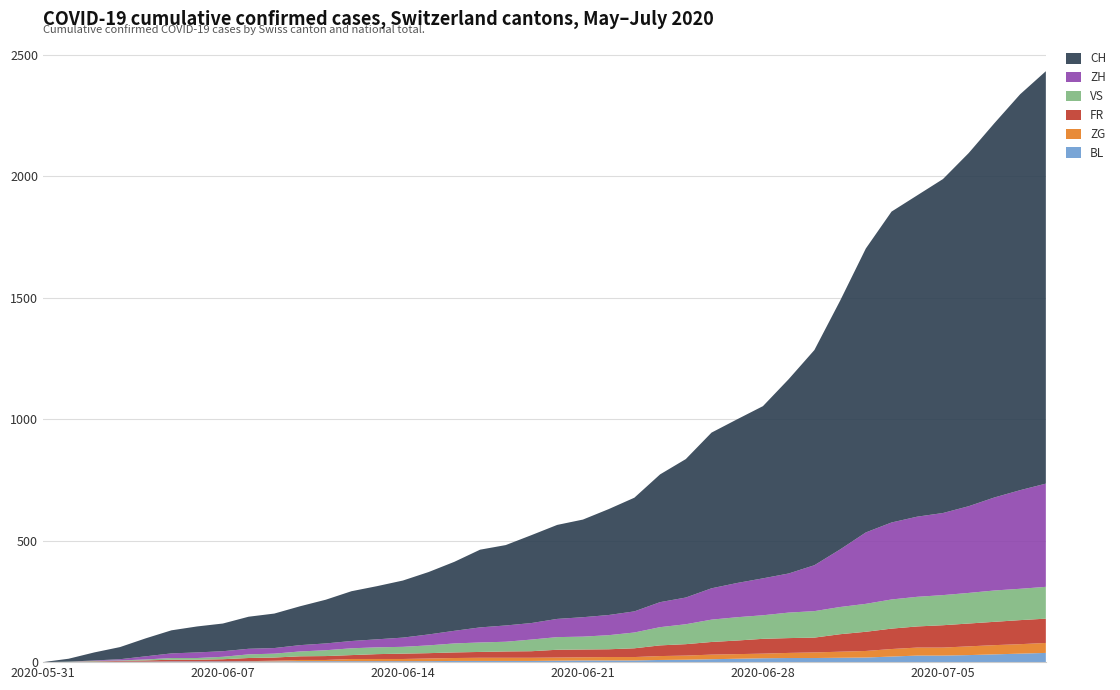

Reading left to right, transcribe all the data shown in this chart.

BL: 2020-05-31=0	2020-06-01=1	2020-06-02=1	2020-06-03=2	2020-06-04=2	2020-06-05=3	2020-06-06=3	2020-06-07=3	2020-06-08=3	2020-06-09=3	2020-06-10=4	2020-06-11=4	2020-06-12=4	2020-06-13=4	2020-06-14=4	2020-06-15=4	2020-06-16=5	2020-06-17=5	2020-06-18=5	2020-06-19=5	2020-06-20=6	2020-06-21=7	2020-06-22=7	2020-06-23=7	2020-06-24=9	2020-06-25=10	2020-06-26=12	2020-06-27=14	2020-06-28=16	2020-06-29=17	2020-06-30=17	2020-07-01=18	2020-07-02=19	2020-07-03=23	2020-07-04=27	2020-07-05=27	2020-07-06=29	2020-07-07=32	2020-07-08=35	2020-07-09=38
FR: 2020-05-31=0	2020-06-01=0	2020-06-02=2	2020-06-03=3	2020-06-04=5	2020-06-05=7	2020-06-06=7	2020-06-07=9	2020-06-08=13	2020-06-09=13	2020-06-10=15	2020-06-11=16	2020-06-12=16	2020-06-13=20	2020-06-14=22	2020-06-15=22	2020-06-16=23	2020-06-17=24	2020-06-18=26	2020-06-19=27	2020-06-20=32	2020-06-21=32	2020-06-22=32	2020-06-23=36	2020-06-24=44	2020-06-25=47	2020-06-26=52	2020-06-27=56	2020-06-28=61	2020-06-29=61	2020-06-30=61	2020-07-01=72	2020-07-02=79	2020-07-03=84	2020-07-04=87	2020-07-05=92	2020-07-06=94	2020-07-07=96	2020-07-08=99	2020-07-09=100
VS: 2020-05-31=0	2020-06-01=1	2020-06-02=2	2020-06-03=2	2020-06-04=4	2020-06-05=7	2020-06-06=7	2020-06-07=10	2020-06-08=15	2020-06-09=16	2020-06-10=20	2020-06-11=24	2020-06-12=28	2020-06-13=28	2020-06-14=28	2020-06-15=32	2020-06-16=37	2020-06-17=39	2020-06-18=40	2020-06-19=48	2020-06-20=52	2020-06-21=53	2020-06-22=58	2020-06-23=65	2020-06-24=75	2020-06-25=82	2020-06-26=92	2020-06-27=96	2020-06-28=97	2020-06-29=105	2020-06-30=109	2020-07-01=112	2020-07-02=115	2020-07-03=120	2020-07-04=122	2020-07-05=124	2020-07-06=126	2020-07-07=129	2020-07-08=129	2020-07-09=131
ZG: 2020-05-31=0	2020-06-01=0	2020-06-02=0	2020-06-03=0	2020-06-04=0	2020-06-05=0	2020-06-06=0	2020-06-07=0	2020-06-08=1	2020-06-09=3	2020-06-10=5	2020-06-11=5	2020-06-12=9	2020-06-13=9	2020-06-14=9	2020-06-15=11	2020-06-16=12	2020-06-17=13	2020-06-18=13	2020-06-19=13	2020-06-20=13	2020-06-21=13	2020-06-22=14	2020-06-23=14	2020-06-24=16	2020-06-25=17	2020-06-26=19	2020-06-27=19	2020-06-28=19	2020-06-29=21	2020-06-30=23	2020-07-01=25	2020-07-02=27	2020-07-03=31	2020-07-04=33	2020-07-05=33	2020-07-06=36	2020-07-07=38	2020-07-08=39	2020-07-09=41
ZH: 2020-05-31=0	2020-06-01=0	2020-06-02=2	2020-06-03=5	2020-06-04=13	2020-06-05=19	2020-06-06=23	2020-06-07=23	2020-06-08=23	2020-06-09=23	2020-06-10=26	2020-06-11=28	2020-06-12=30	2020-06-13=33	2020-06-14=38	2020-06-15=45	2020-06-16=52	2020-06-17=62	2020-06-18=67	2020-06-19=68	2020-06-20=75	2020-06-21=80	2020-06-22=83	2020-06-23=87	2020-06-24=103	2020-06-25=110	2020-06-26=129	2020-06-27=141	2020-06-28=152	2020-06-29=161	2020-06-30=189	2020-07-01=237	2020-07-02=294	2020-07-03=317	2020-07-04=330	2020-07-05=338	2020-07-06=357	2020-07-07=383	2020-07-08=406	2020-07-09=425
CH: 2020-05-31=0	2020-06-01=12	2020-06-02=33	2020-06-03=50	2020-06-04=74	2020-06-05=95	2020-06-06=107	2020-06-07=114	2020-06-08=132	2020-06-09=142	2020-06-10=160	2020-06-11=180	2020-06-12=205	2020-06-13=219	2020-06-14=235	2020-06-15=257	2020-06-16=284	2020-06-17=320	2020-06-18=331	2020-06-19=362	2020-06-20=387	2020-06-21=402	2020-06-22=436	2020-06-23=468	2020-06-24=526	2020-06-25=570	2020-06-26=641	2020-06-27=674	2020-06-28=709	2020-06-29=800	2020-06-30=886	2020-07-01=1024	2020-07-02=1169	2020-07-03=1280	2020-07-04=1323	2020-07-05=1375	2020-07-06=1454	2020-07-07=1541	2020-07-08=1630	2020-07-09=1698